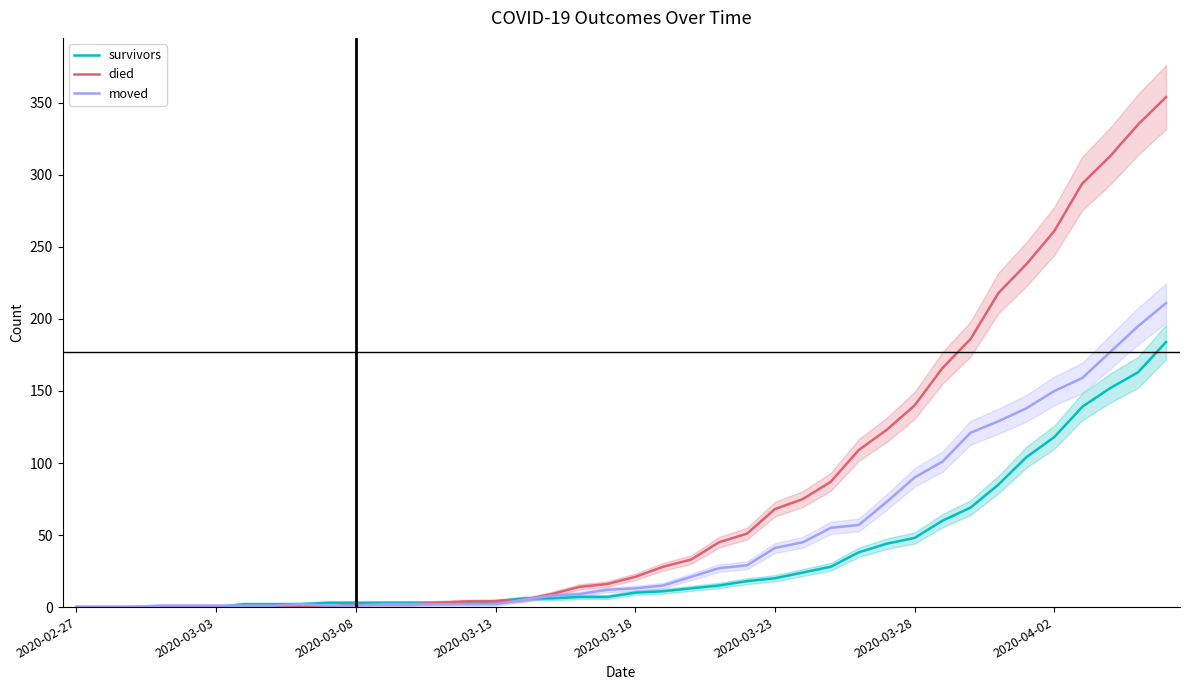

How many data points in died are less than 21?

20